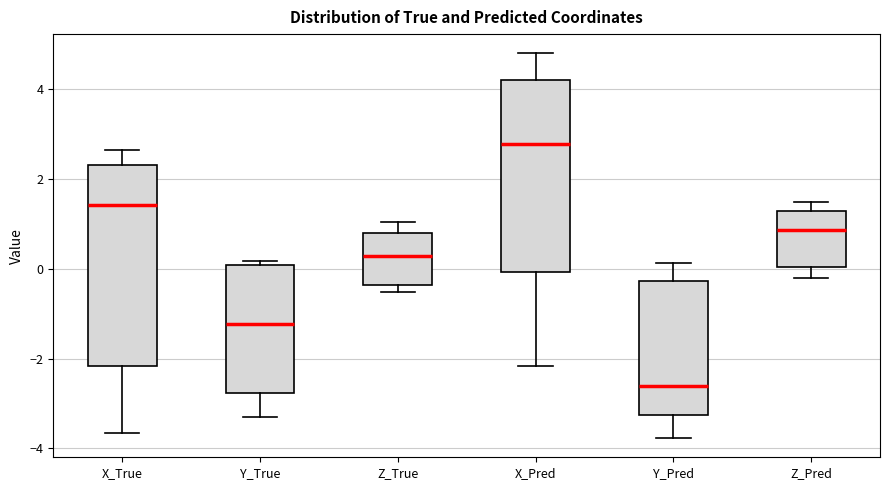

Reading left to right, read every box against the y-axis: the position of its median line, the range the box covers, and the ends of its whiskers. The values are not printed on the chart, so give them approximately, as read against the axis.

X_True: median 1.4, box -2.2 to 2.4, whiskers -3.6 to 2.6
Y_True: median -1.2, box -2.8 to 0.0, whiskers -3.2 to 0.2
Z_True: median 0.2, box -0.4 to 0.8, whiskers -0.6 to 1.0
X_Pred: median 2.8, box 0.0 to 4.2, whiskers -2.2 to 4.8
Y_Pred: median -2.6, box -3.2 to -0.2, whiskers -3.8 to 0.2
Z_Pred: median 0.8, box 0.0 to 1.2, whiskers -0.2 to 1.4